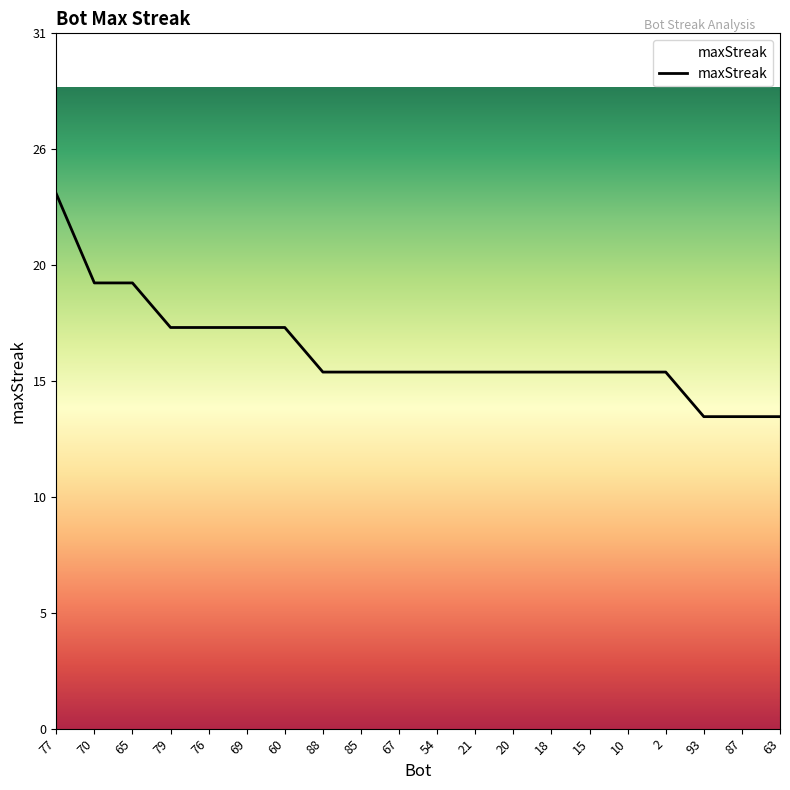

Between 67 and 77, which is larger?

77